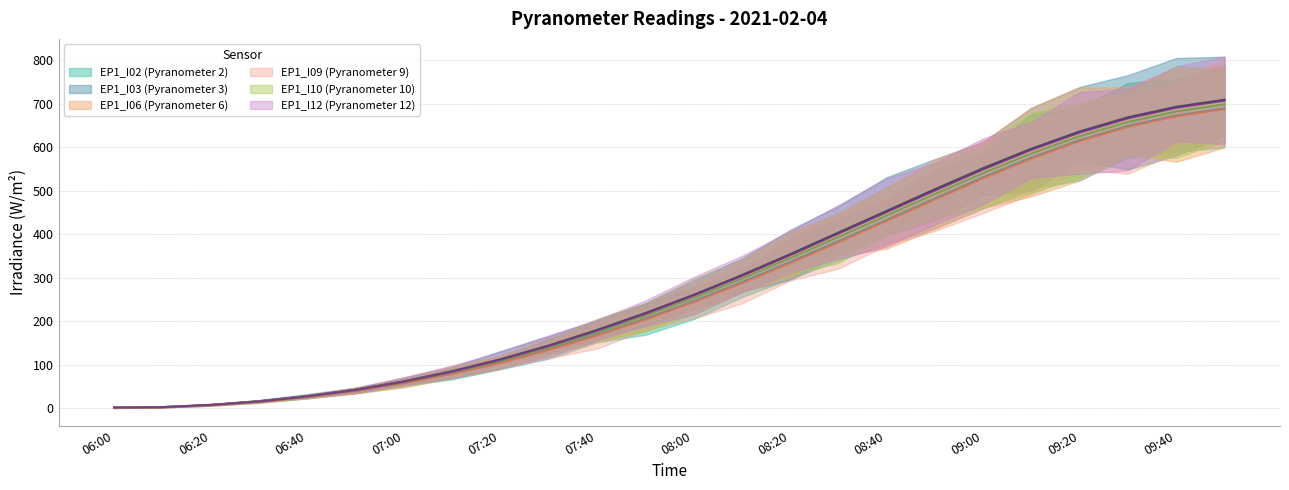

Which series has the widest spread of values?

EP1_I03 (Pyranometer 3)